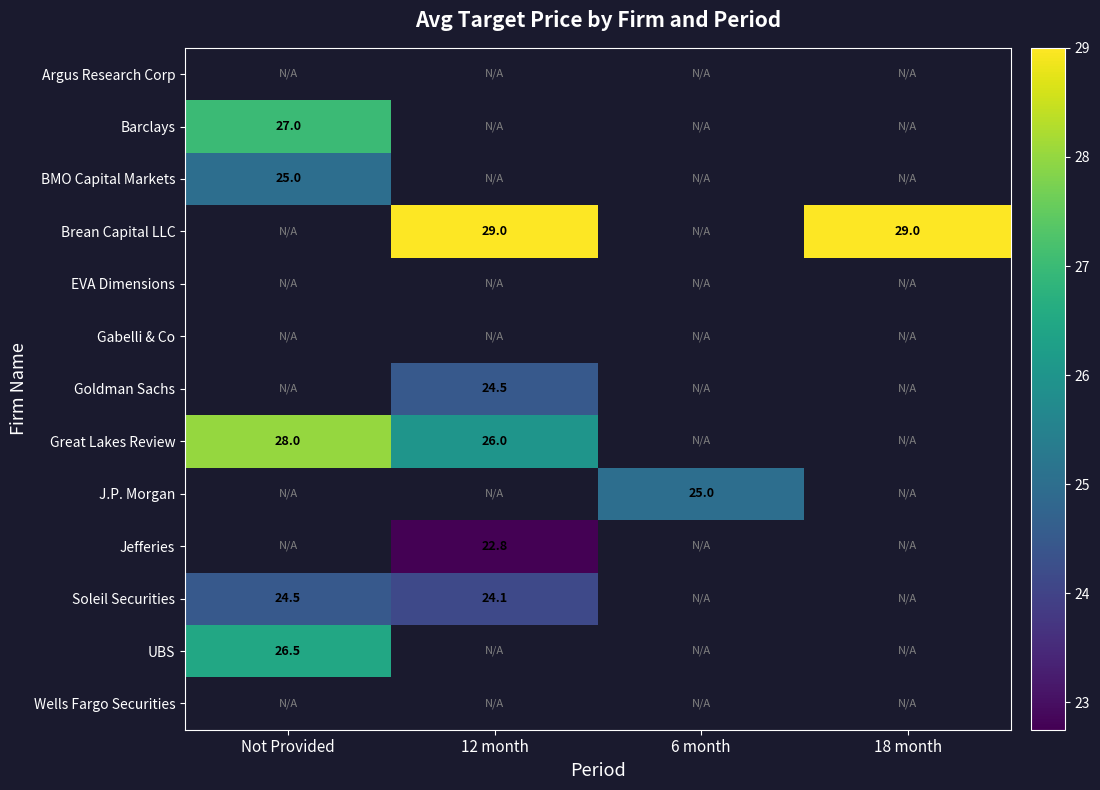

The value of J.P. Morgan at 6 month is 13.2. True or false?

False